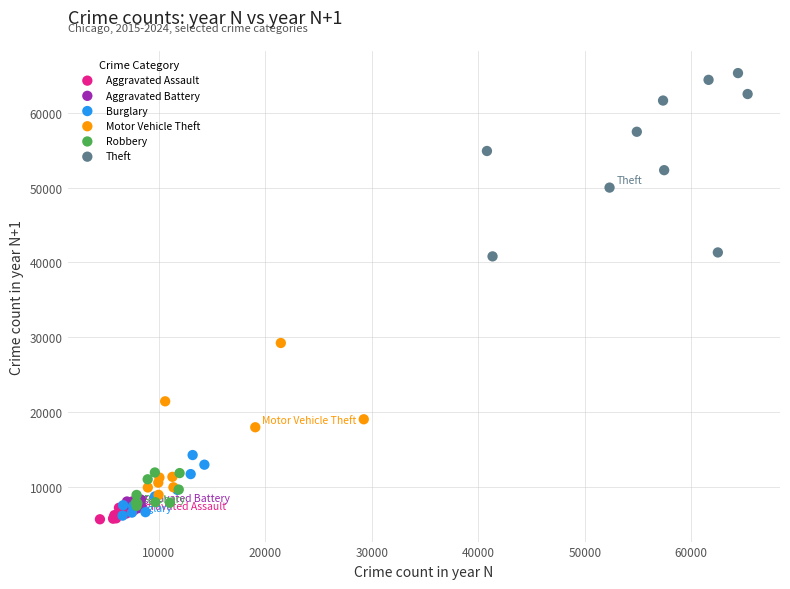

Which series contains the highest Y value?

Theft